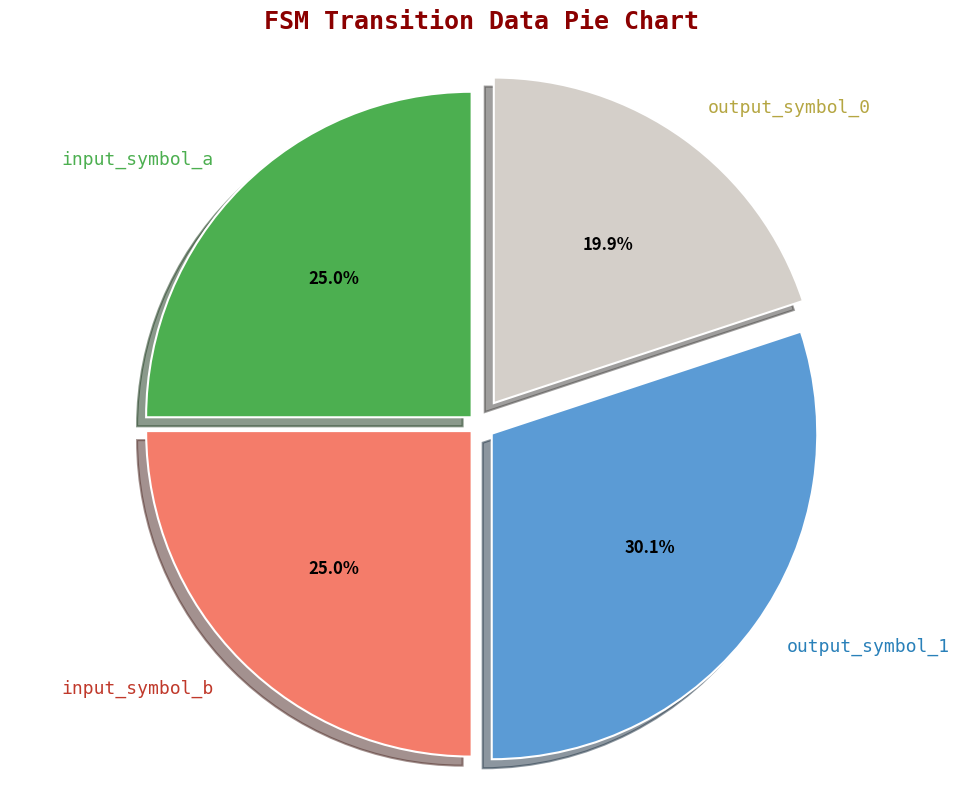

Is there any slice that represents more than half of the pie?

No